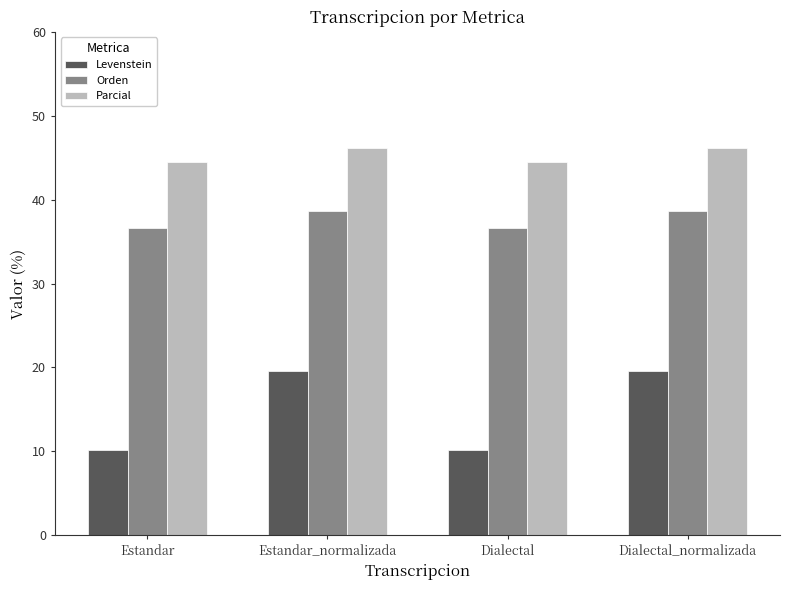

What is the highest value of the Orden series?

38.6